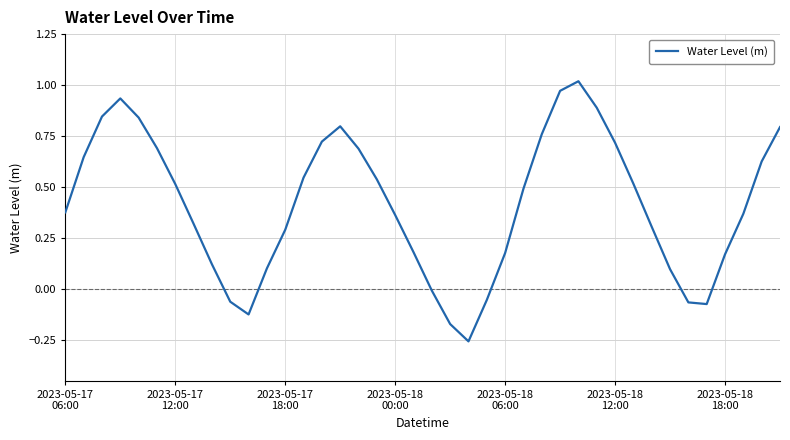

What is the difference between the maximum and minimum values?

1.3